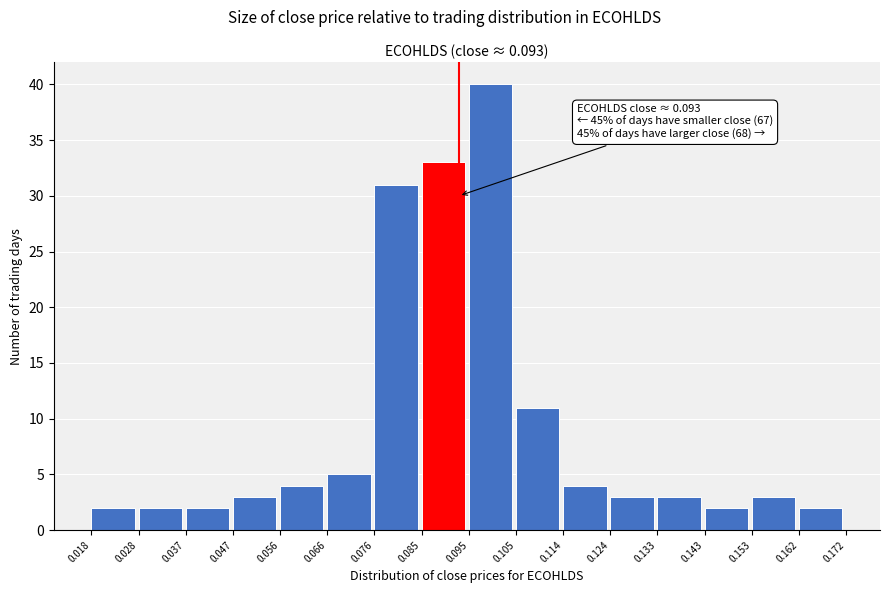

Which range on the x-axis has the tallest bar?

0.095 to 0.105